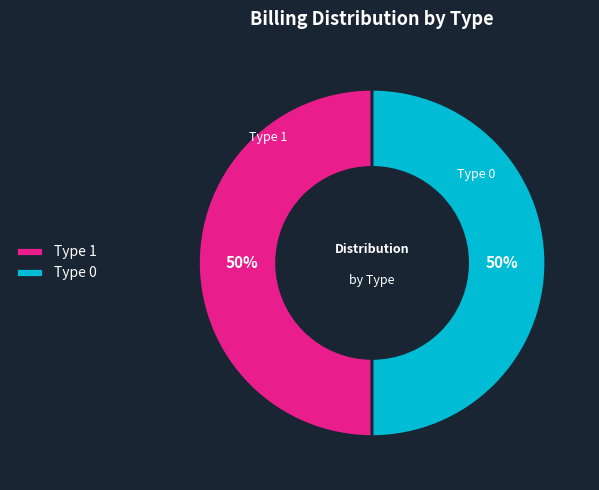

Do Type 1 and Type 0 together represent more than half of the pie?

Yes